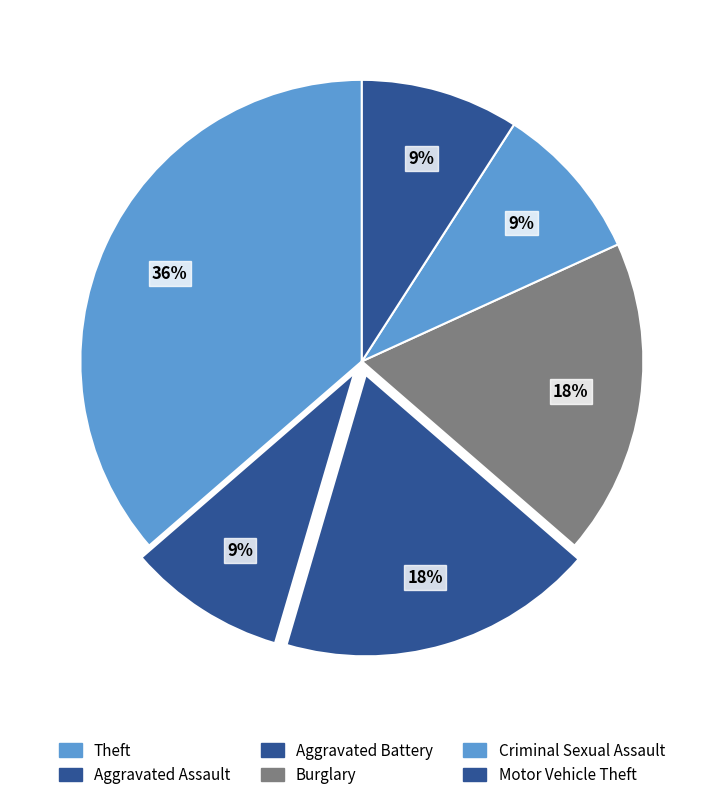

To the nearest percent, what is the average slice percentage?

17%